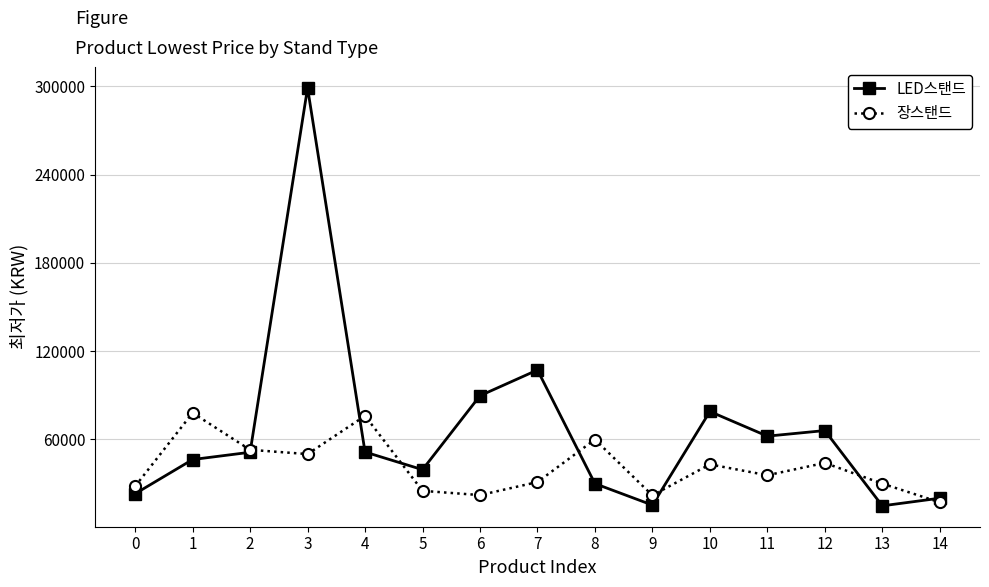

Is it true that LED스탠드 equals 62100 at 11?

True